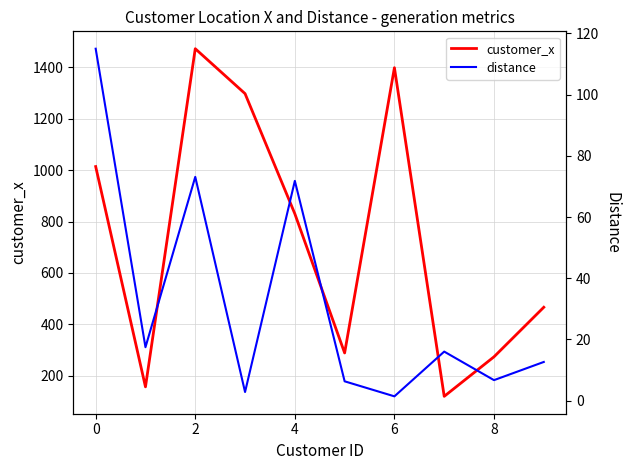

What is the maximum value for customer_x?

1473